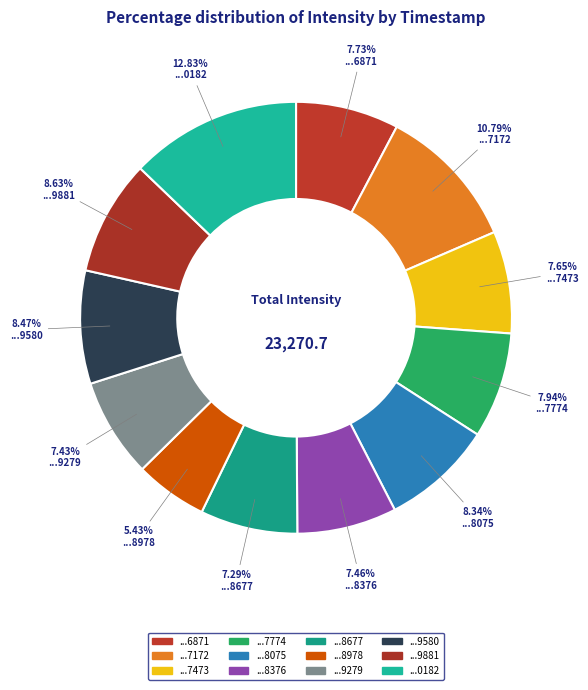

How many slices are in this pie chart?

12